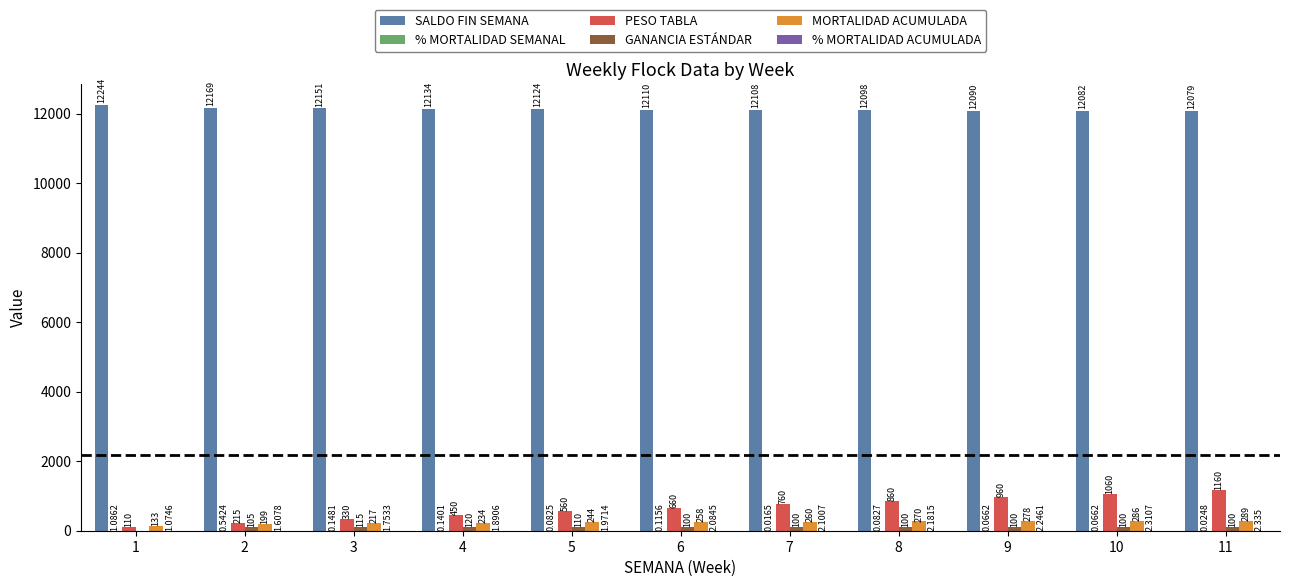

Count the number of data series in this chart.

6